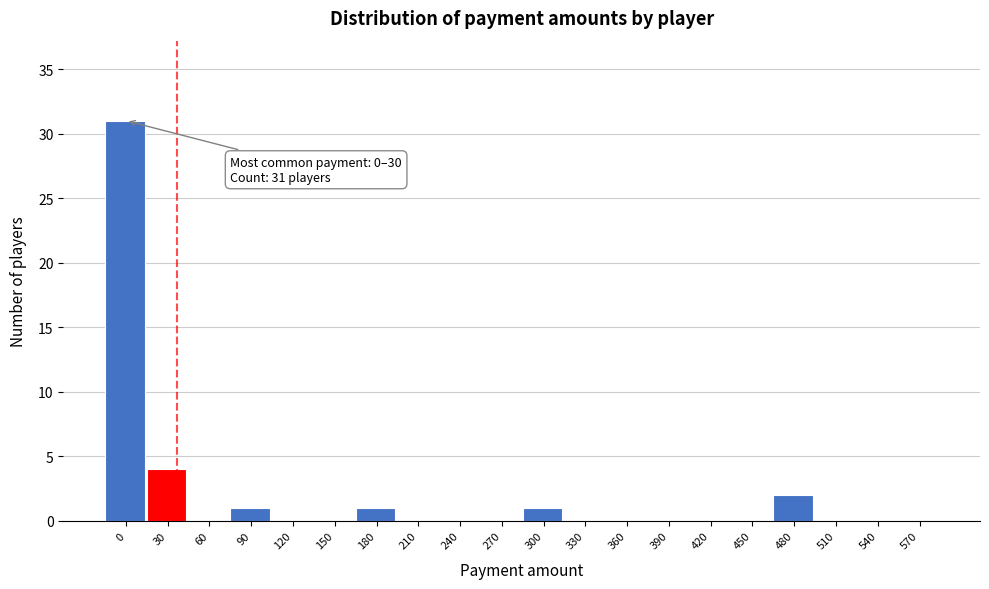

Reading left to right, list all the values displayed in this chart.

0=31	30=4	60=0	90=1	120=0	150=0	180=1	210=0	240=0	270=0	300=1	330=0	360=0	390=0	420=0	450=0	480=2	510=0	540=0	570=0